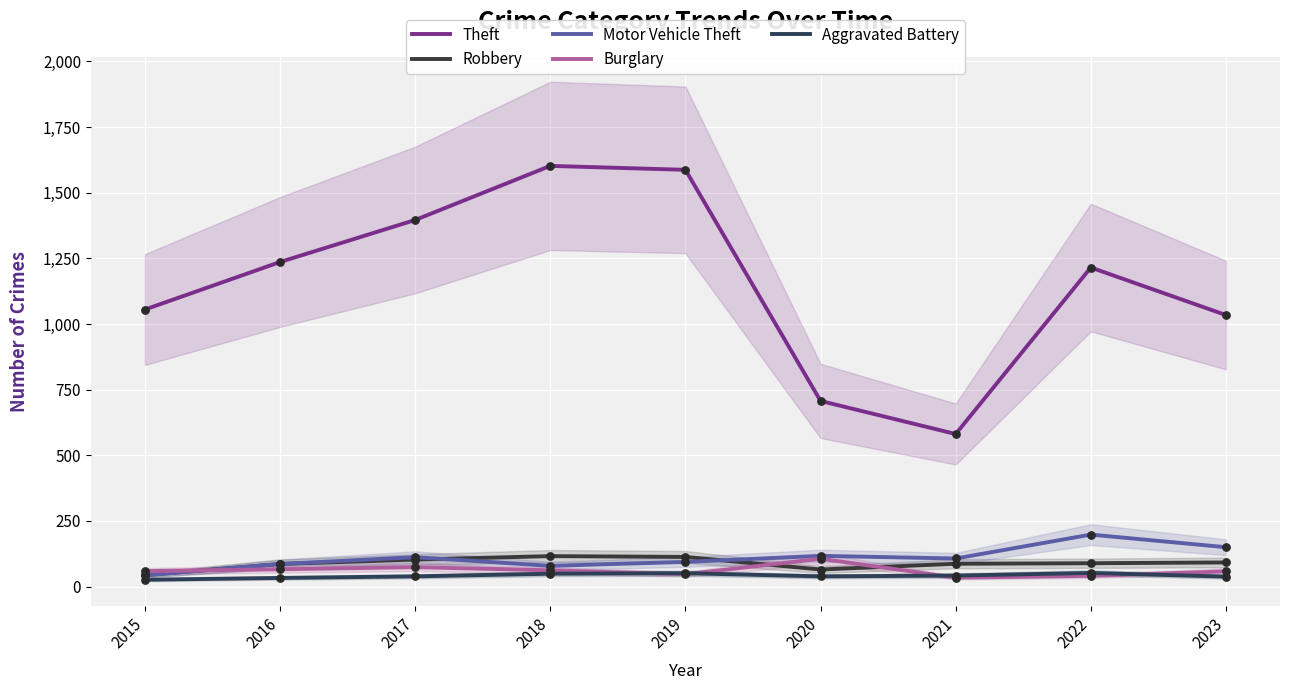

Which series has the widest spread of Y values?

Theft